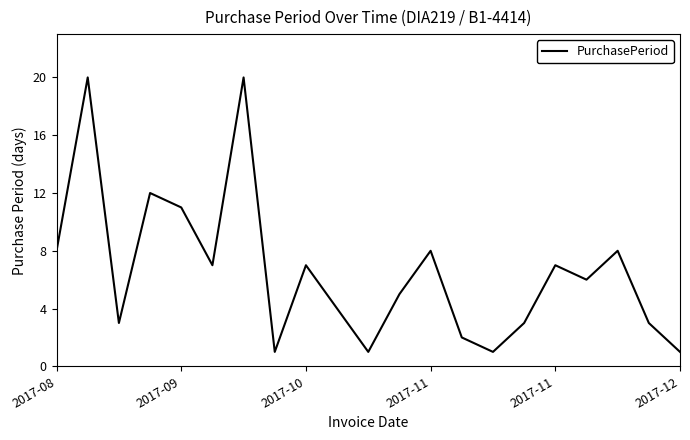

How many lines are shown in the chart?

1